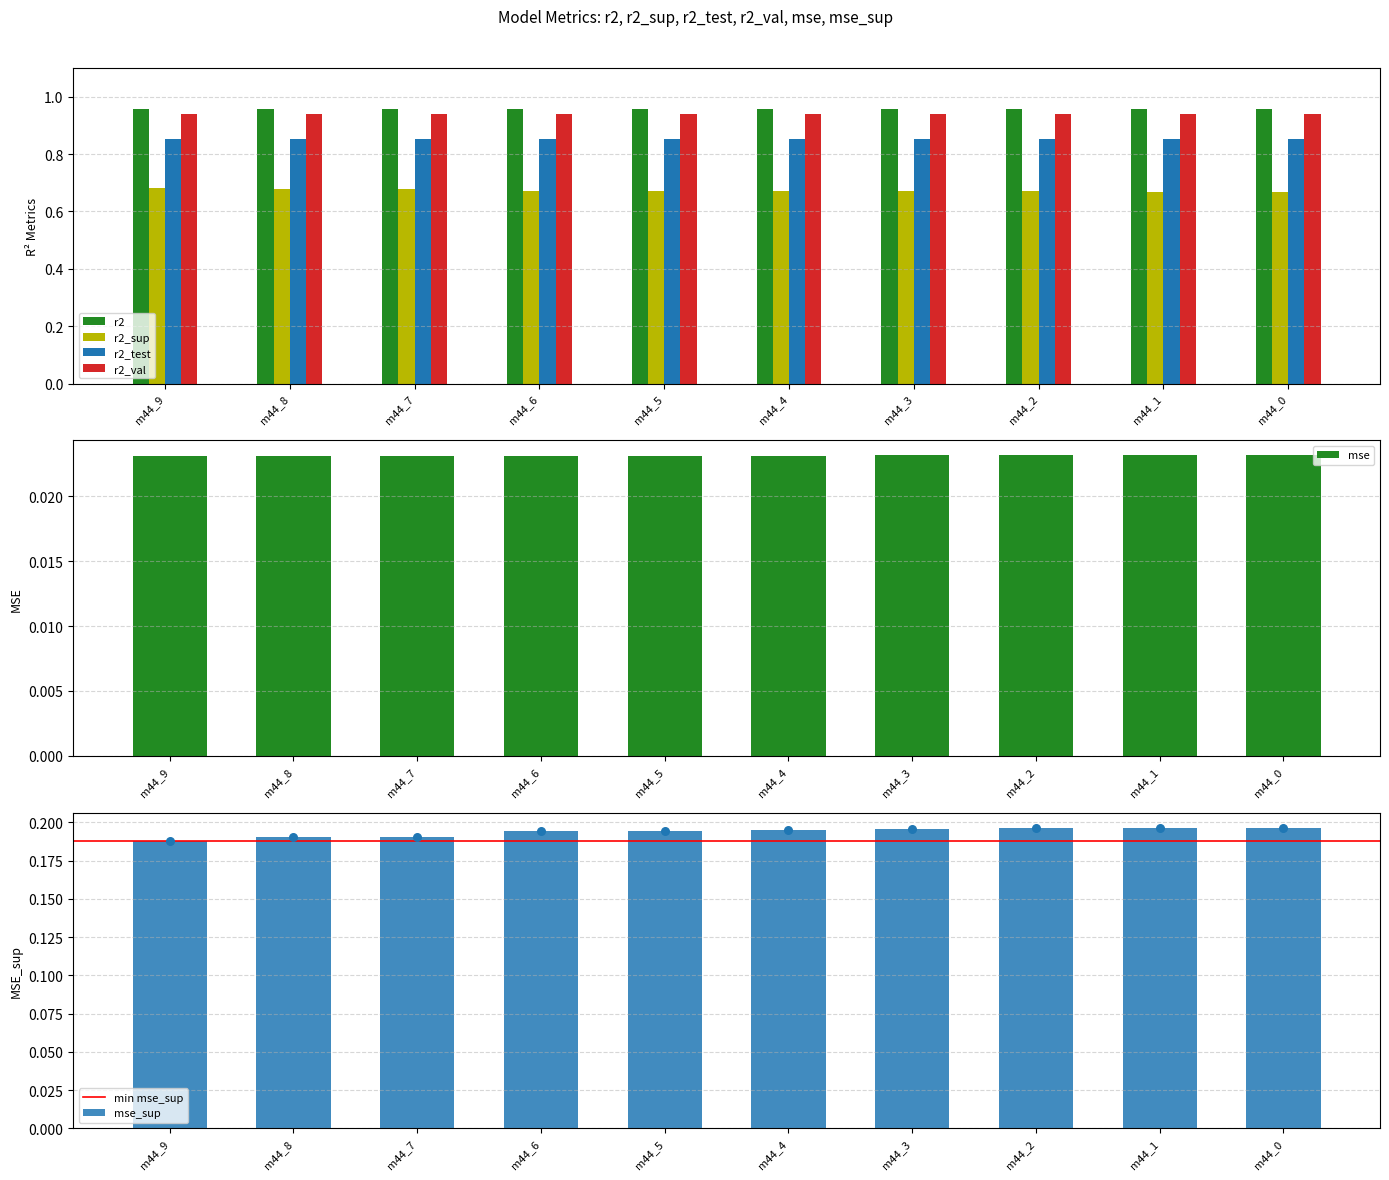

At how many categories does at least one series exceed 0?

10